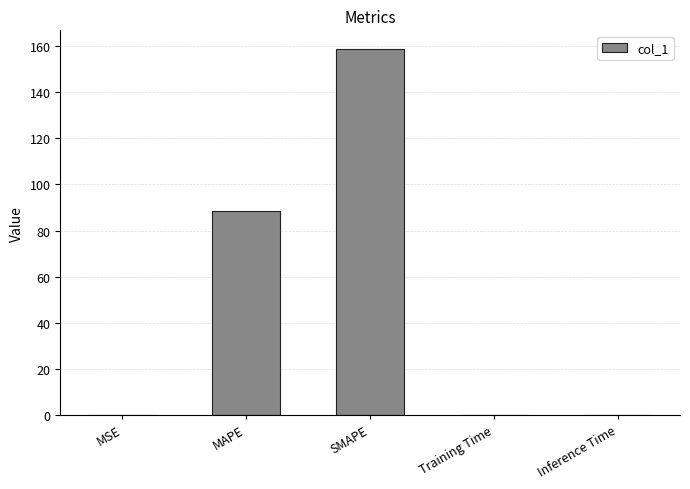

What is the maximum value shown in the chart?

158.8